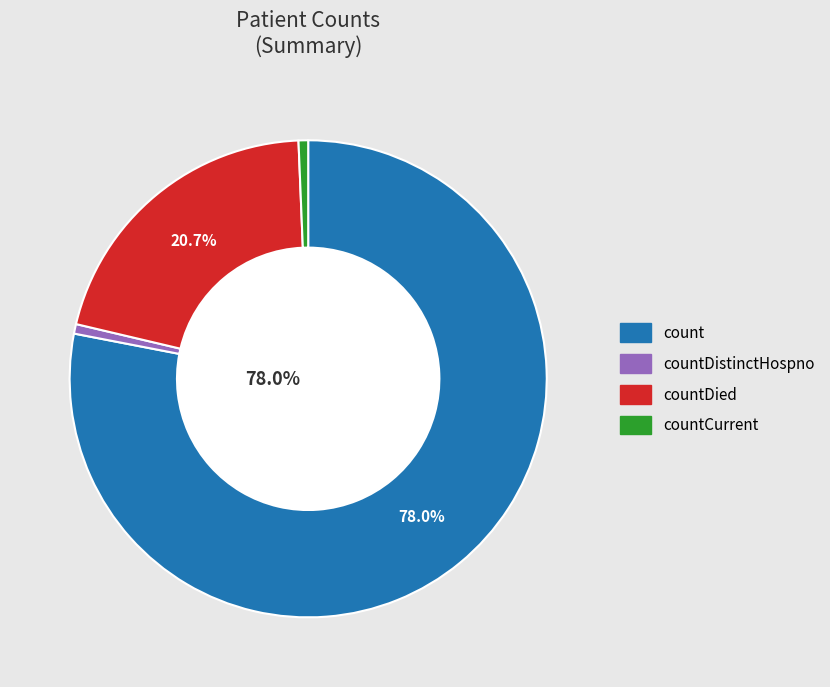

Is there any slice that represents more than half of the pie?

Yes